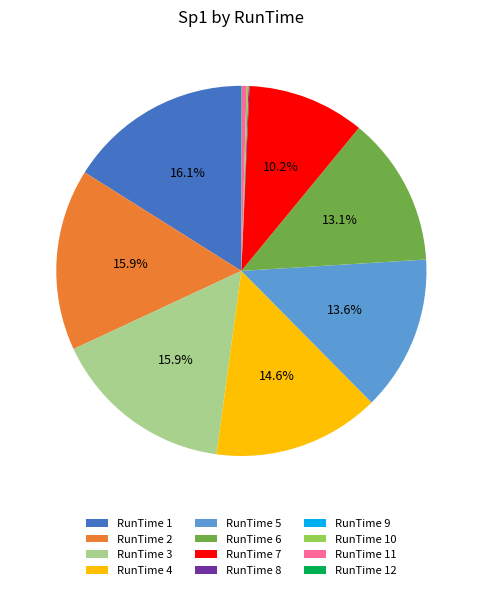

Does any single category account for the majority?

No